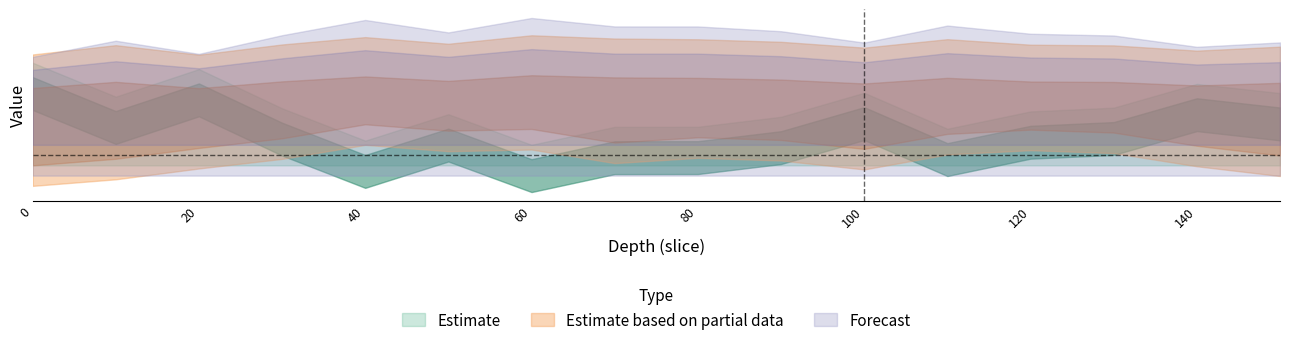

At how many categories does at least one series exceed 1?

16